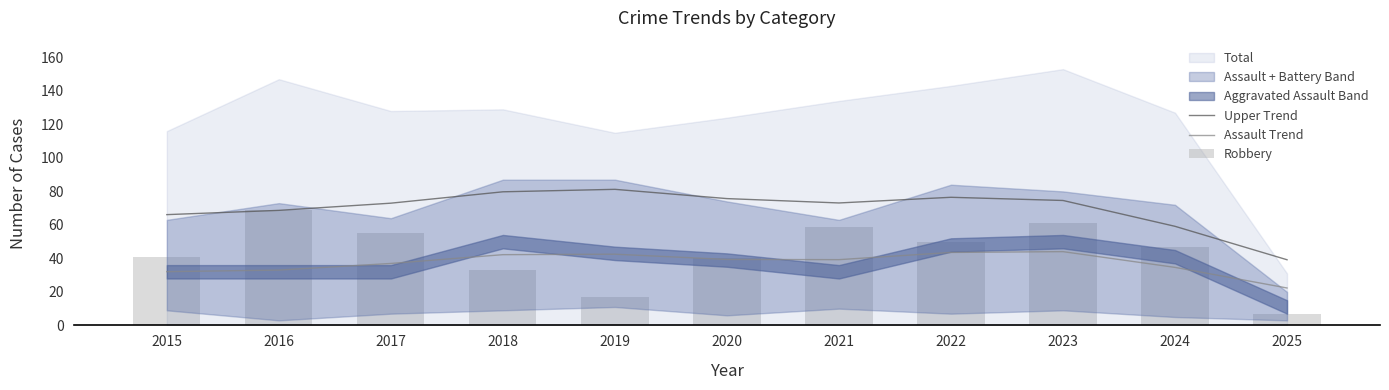

The value of Assault Trend at 2022 is 43.6. True or false?

True